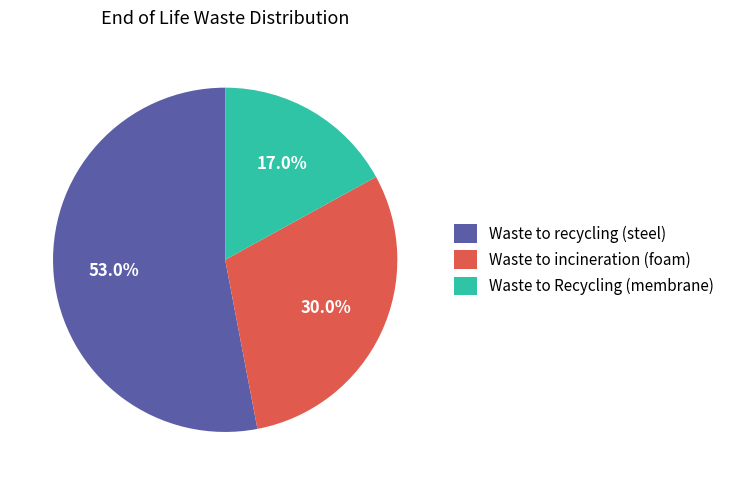

How many segments does this pie chart have?

3